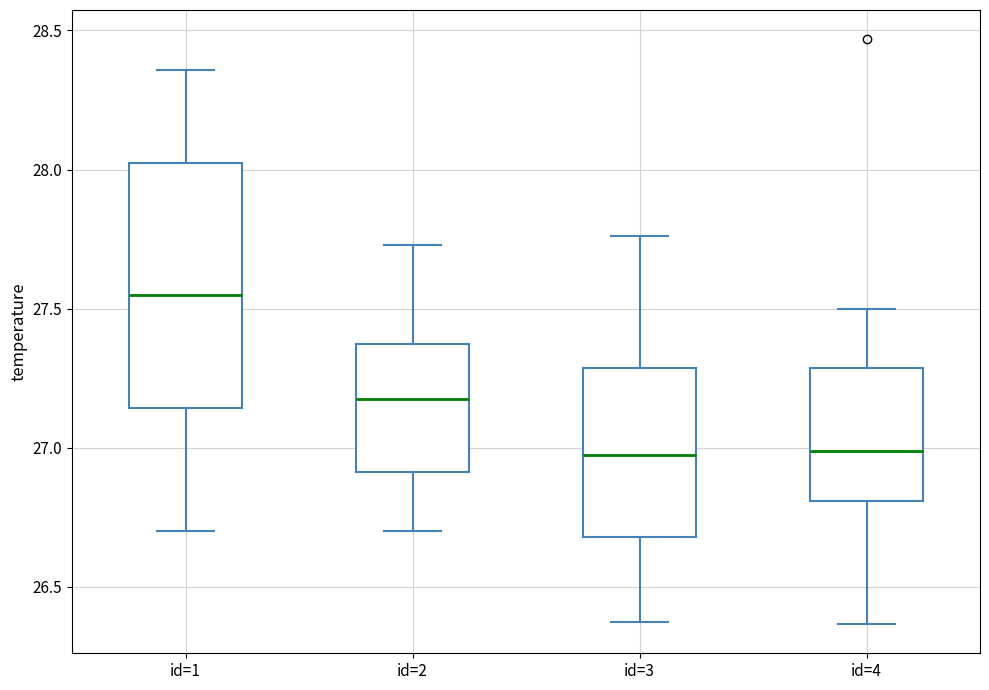

Comparing the boxes themselves (not the whiskers), which one is the tallest?

id=1